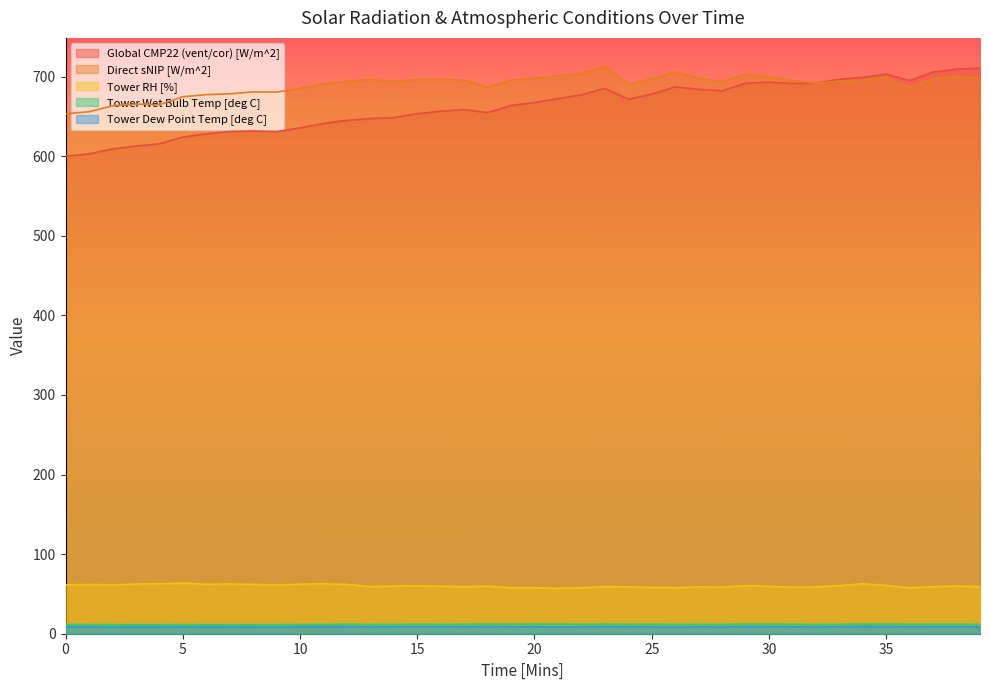

Where is Direct sNIP [W/m^2] nearest to the value 683?

8